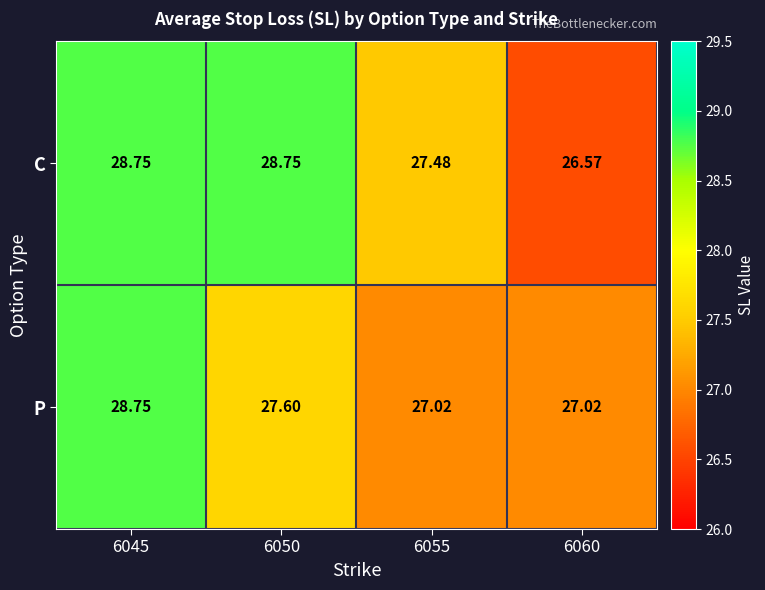

What is the smallest value displayed?

26.6